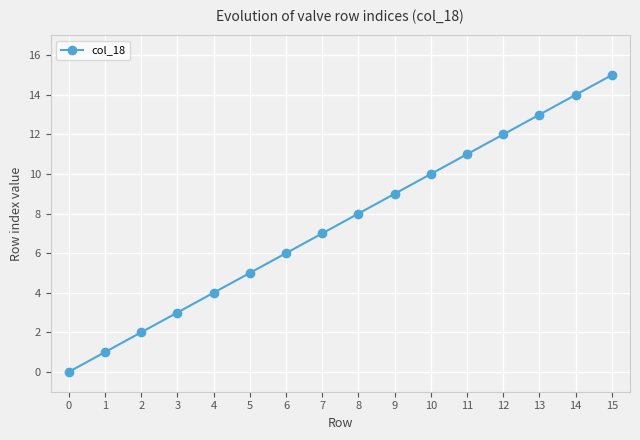

Reading left to right, transcribe all the data shown in this chart.

0	1	2	3	4	5	6	7	8	9	10	11	12	13	14	15